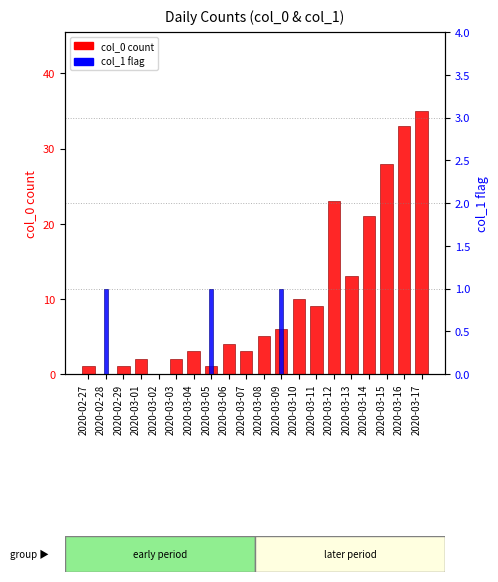

Are the bars horizontal?

No